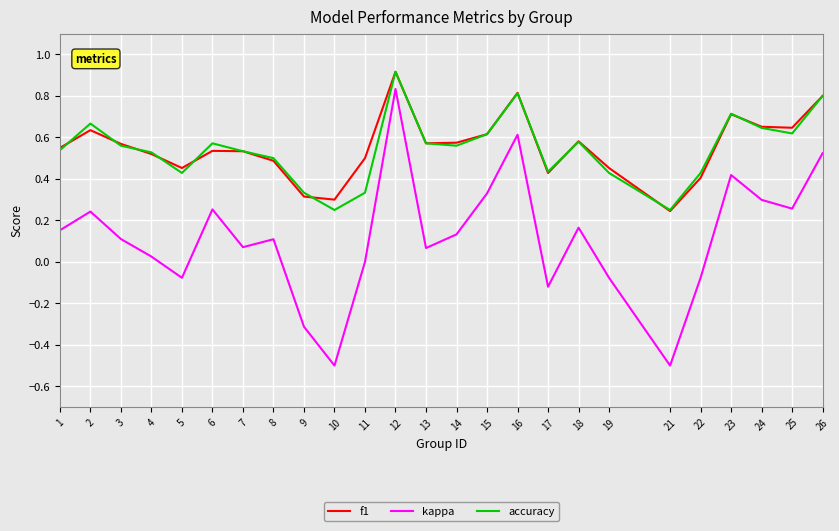

Which series has the largest range (max minus min)?

kappa